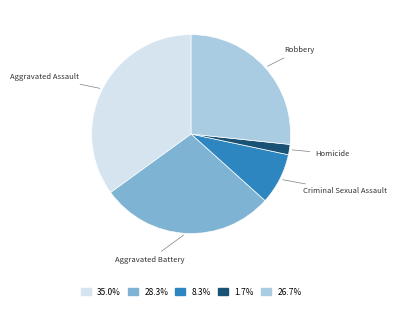

Which category has the smallest portion of the pie?

Homicide